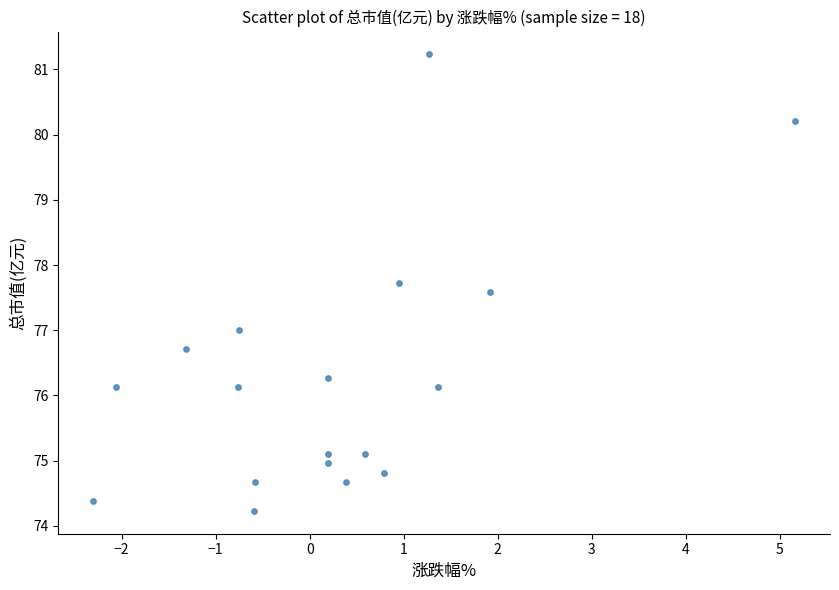

What is the range of X values (max minus min)?

7.5